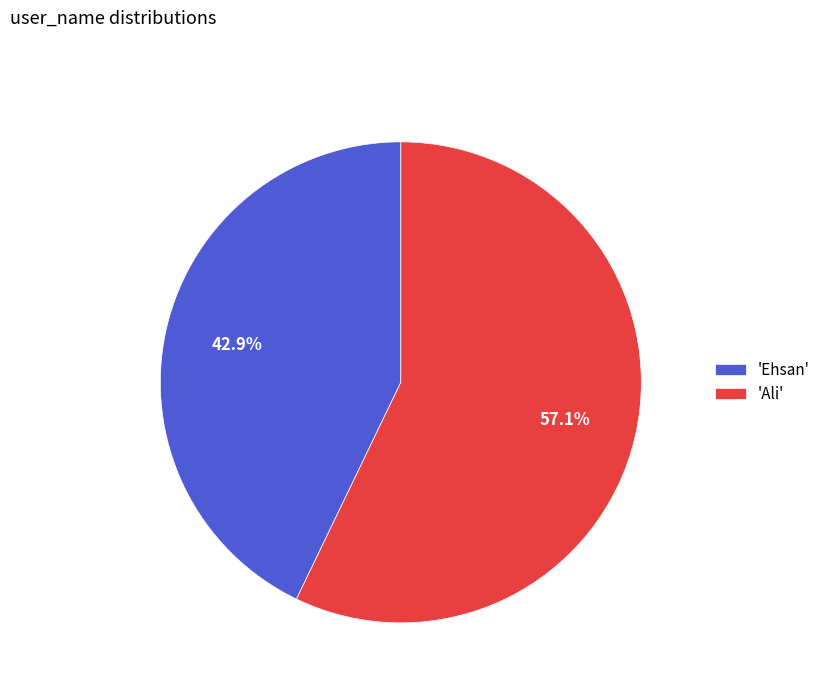

What portion of the pie excludes 'Ehsan'?

57.1%